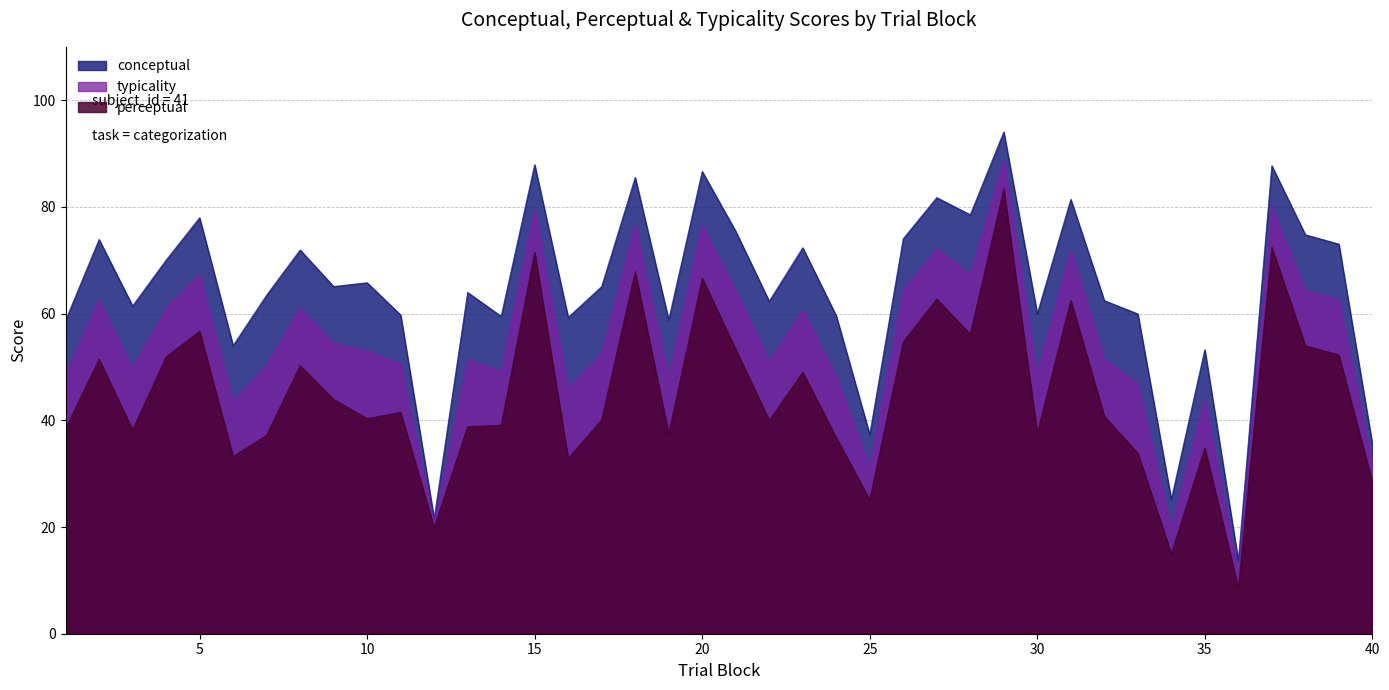

What is the total value across all series at 25?

93.7